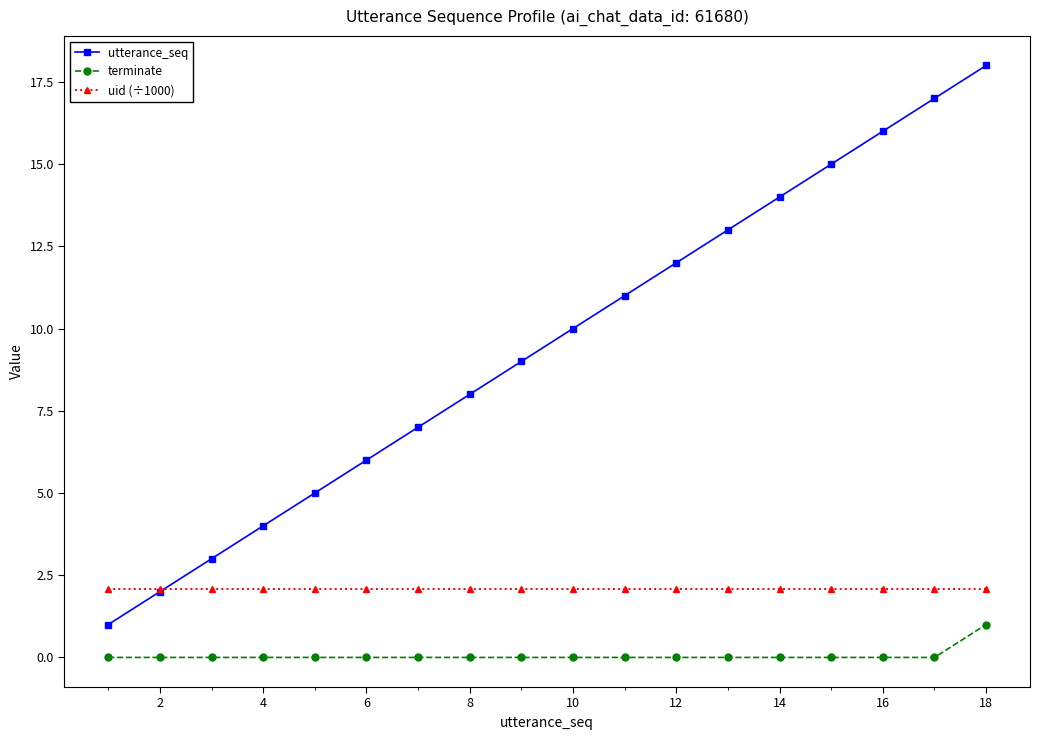

Which series has the largest total across all categories?

utterance_seq